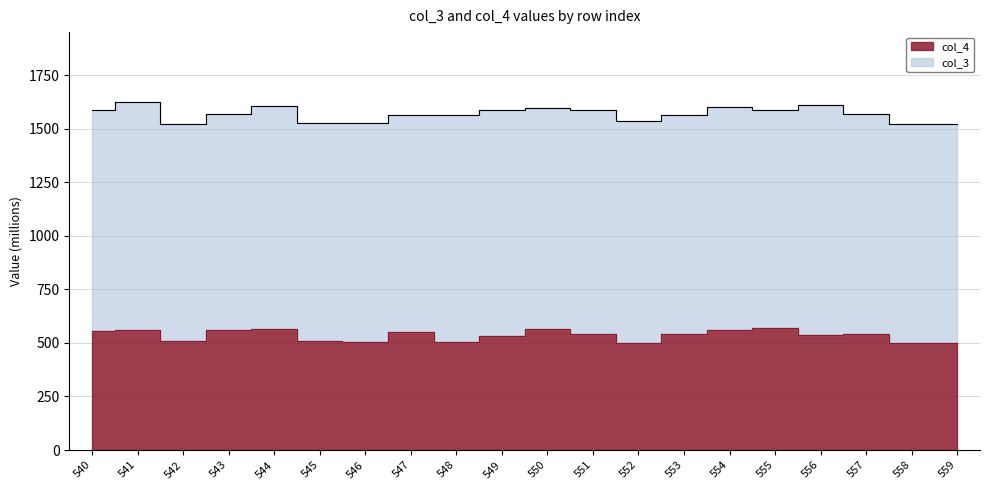

What is the value of the 1st point from the left?

556.0